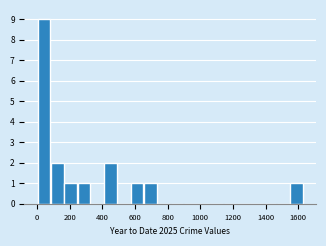

Reading left to right, transcribe this chart: for each bar, give the range it covers on the x-axis and its height. Neither the bar edges nor the heights are printed on the chart, so give them approximately, as read against the axes.

0 to 80: 9
80 to 160: 2
160 to 240: 1
240 to 320: 1
320 to 400: 0
400 to 500: 2
500 to 580: 0
580 to 660: 1
660 to 740: 1
740 to 820: 0
820 to 900: 0
900 to 980: 0
980 to 1060: 0
1060 to 1140: 0
1140 to 1220: 0
1220 to 1300: 0
1300 to 1380: 0
1380 to 1460: 0
1460 to 1540: 0
1540 to 1640: 1